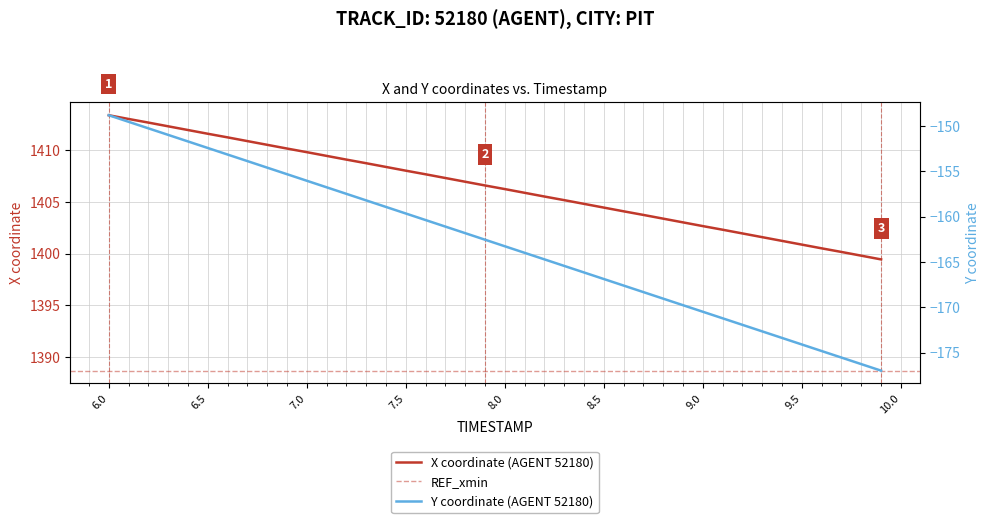

Is it true that X coordinate (AGENT 52180) equals 425.6 at 6.5?

False